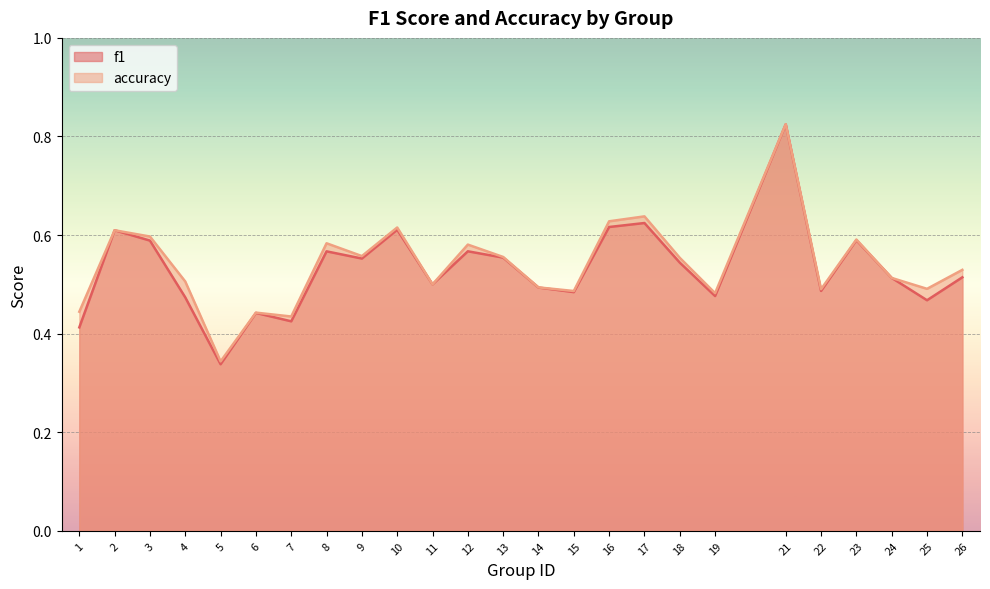

How many accuracy values are between 0 and 1?

25